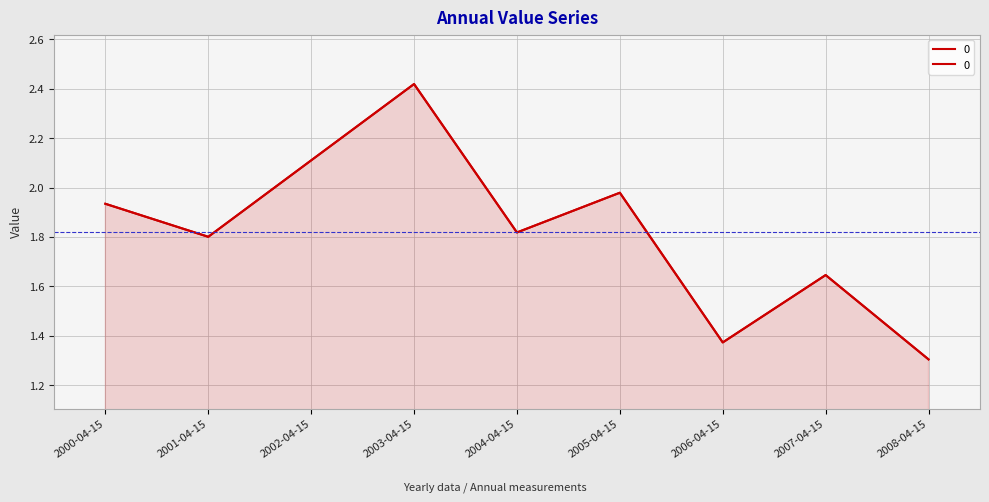

What is the difference between the maximum and minimum values?

1.1